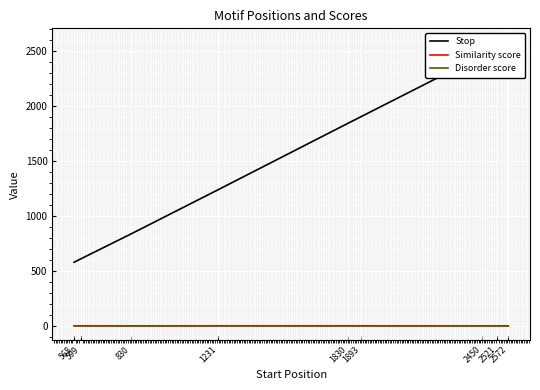

Is the value of Similarity score at 1893 greater than the value of Disorder score at 1231?

No